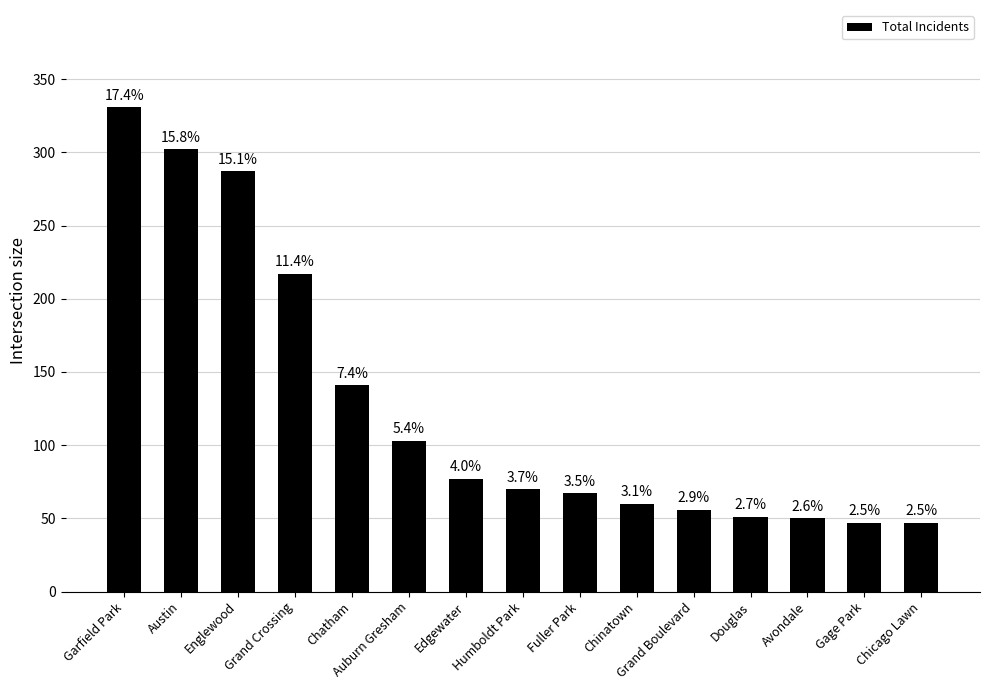

Does the chart contain any negative values?

No